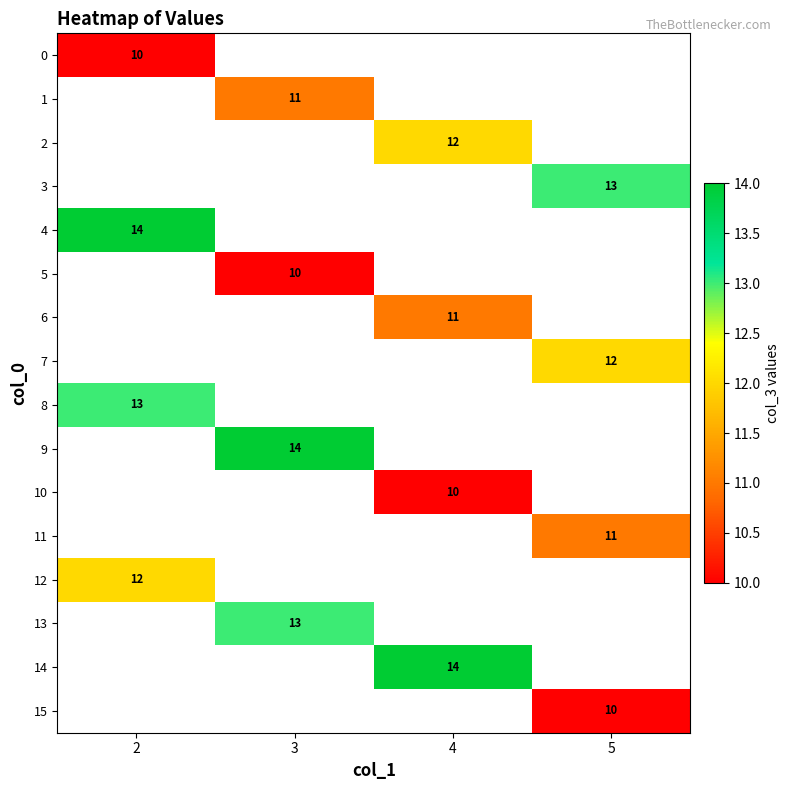

Which has a higher value, 3 or 5?

5